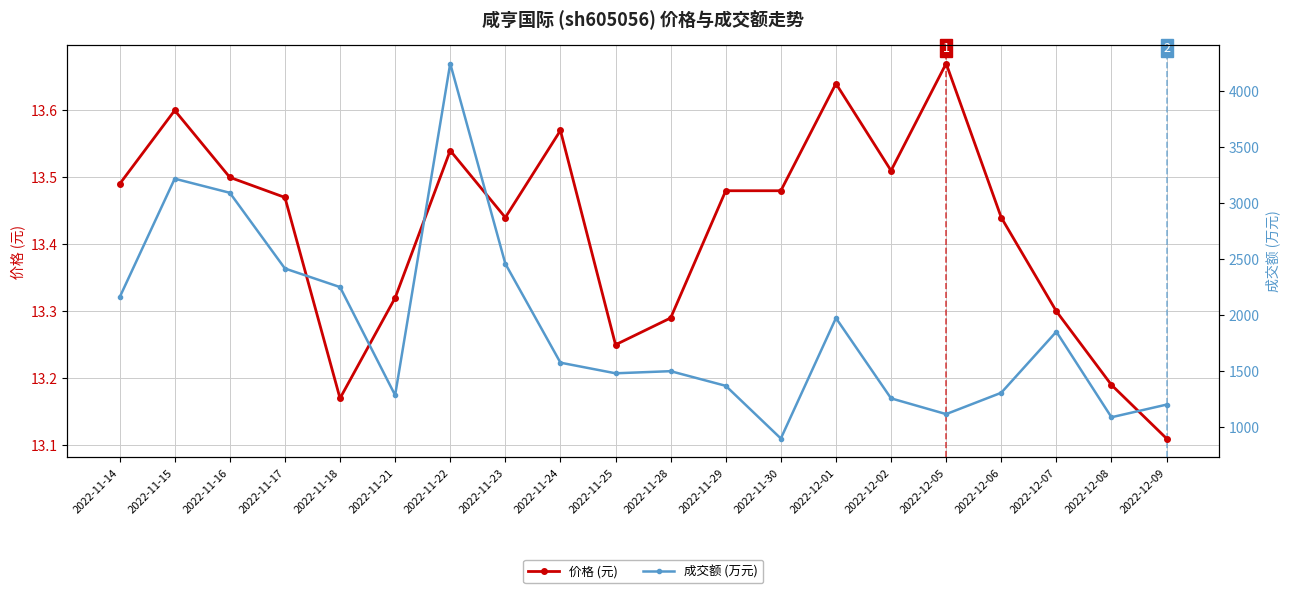

Which series has the widest spread of values?

成交额 (万元)